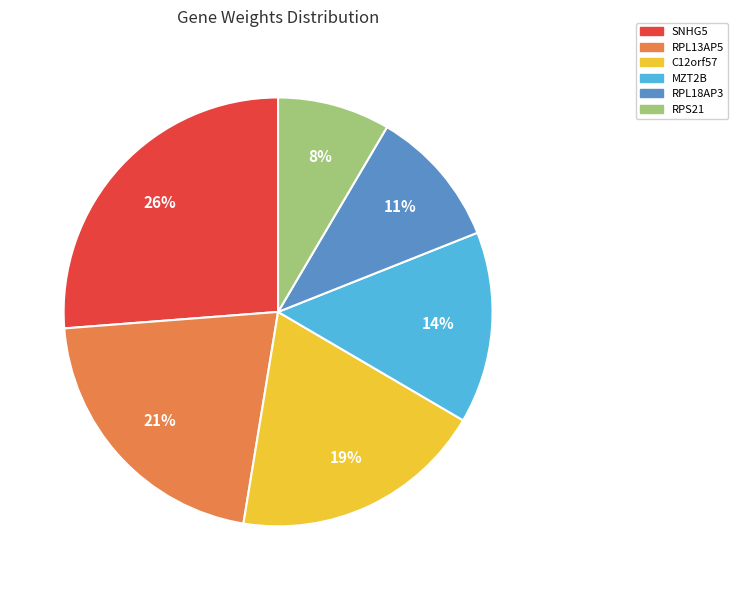

What is the smallest slice in the pie chart?

RPS21